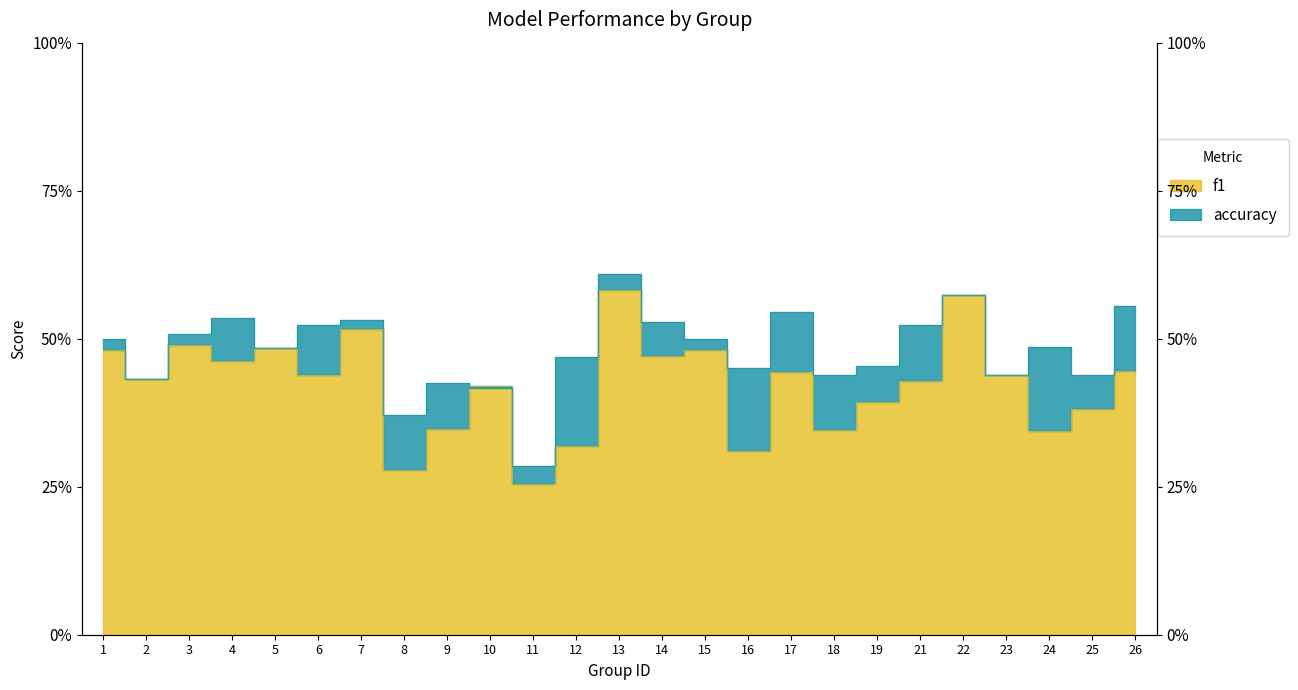

At which label is f1 closest to 0?

11